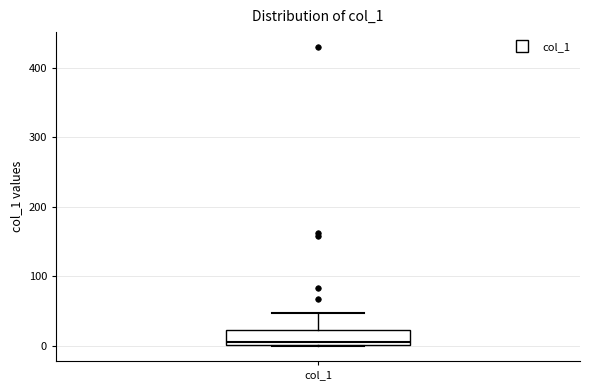

Read this box plot against the y-axis: the position of the median line, the range covered by the box, and the ends of both whiskers. The values are not printed on the chart, so give them approximately, as read against the axis.

median 10, box 0 to 20, whiskers 0 to 50